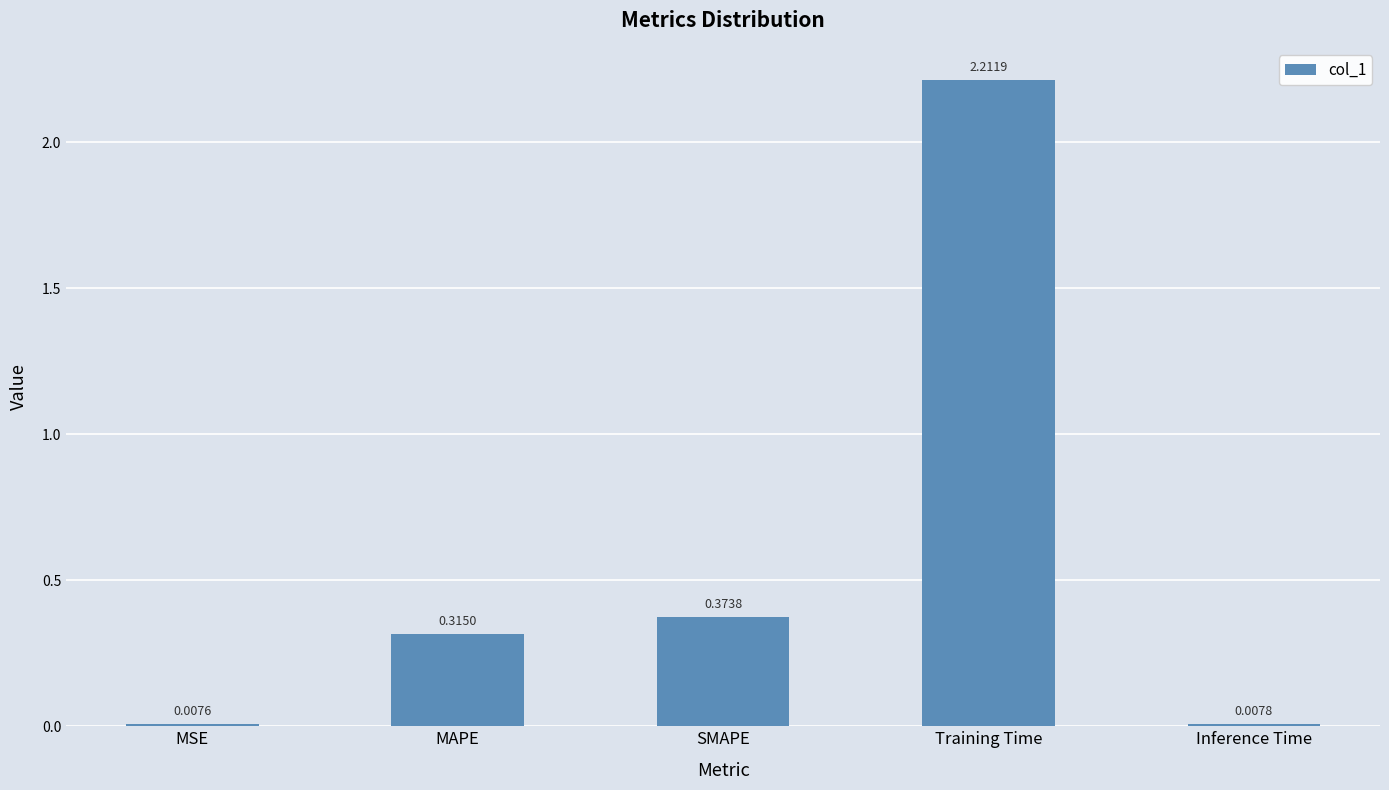

What is the label of the 3rd bar from the left?

SMAPE